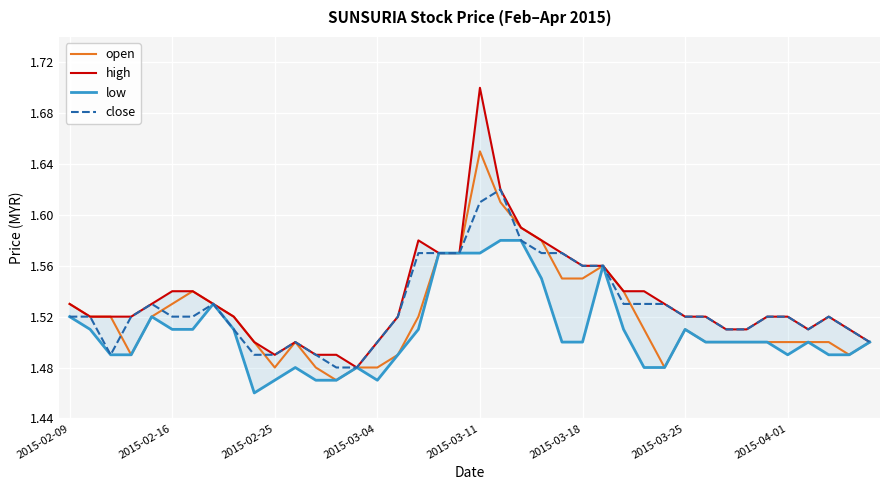

Rank the series by their average value, from lowest to highest.

low, open, close, high